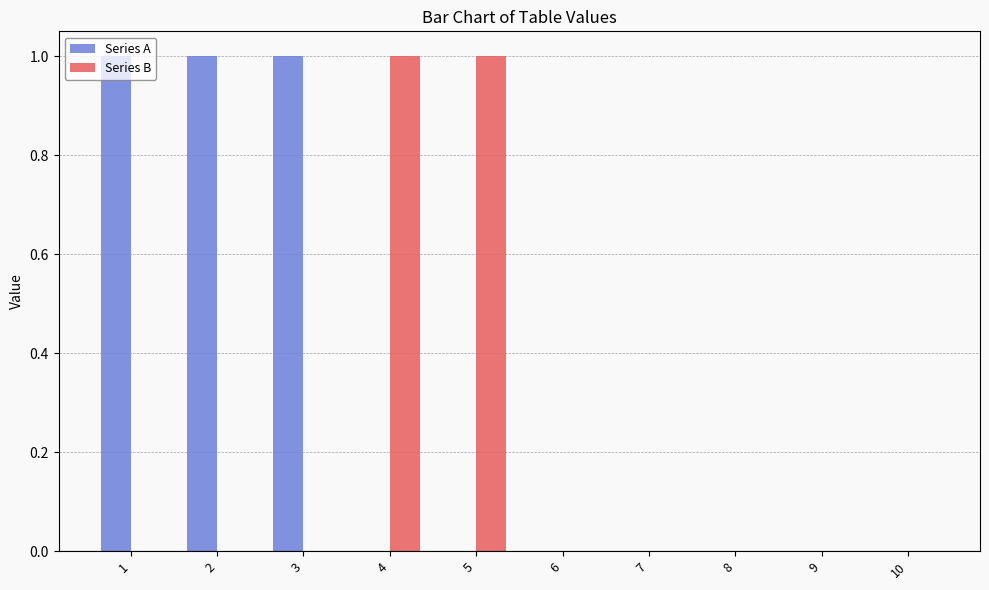

Which series has the largest total across all categories?

Series A